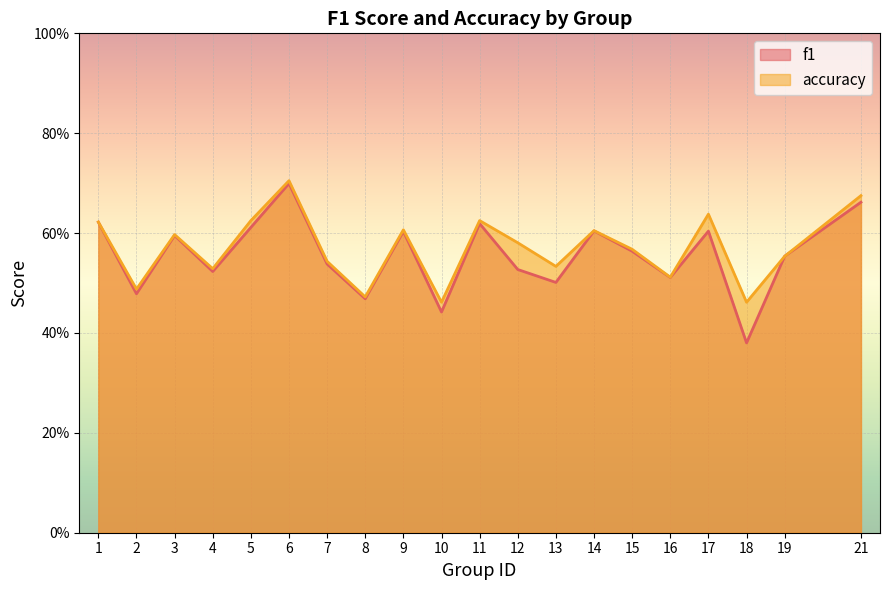

What is the total value across all series at 6?

1.4